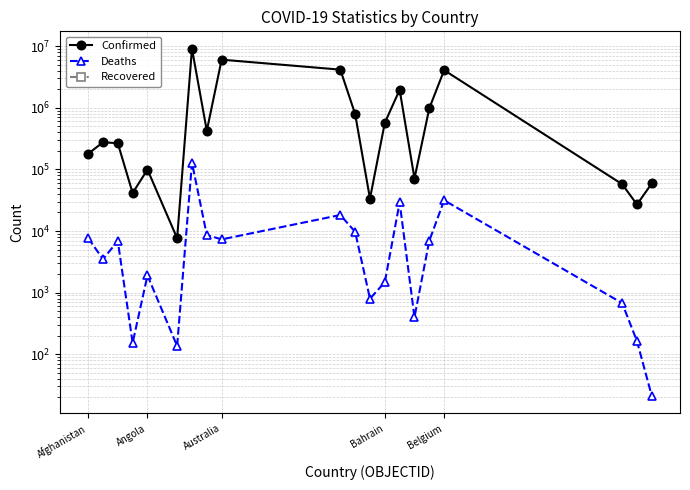

Is the value of Deaths at 5 greater than the value of Recovered at 9?

Yes